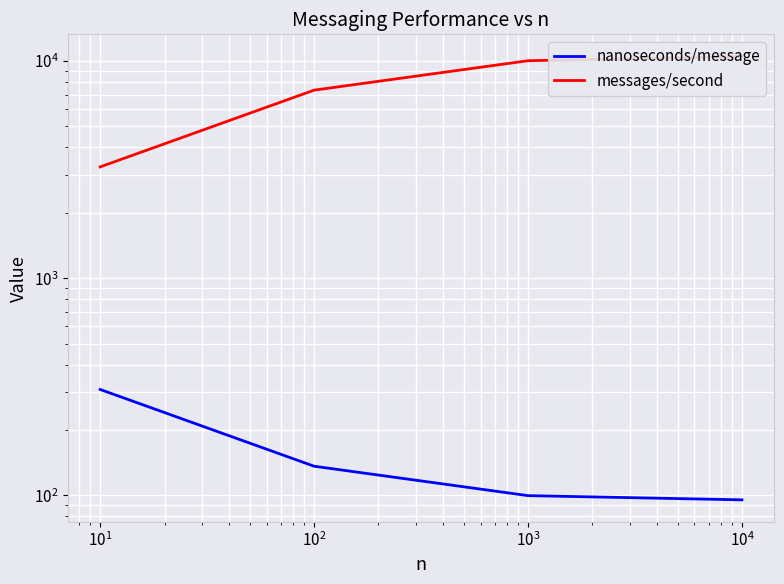

True or false: messages/second and nanoseconds/message cross at least once.

False